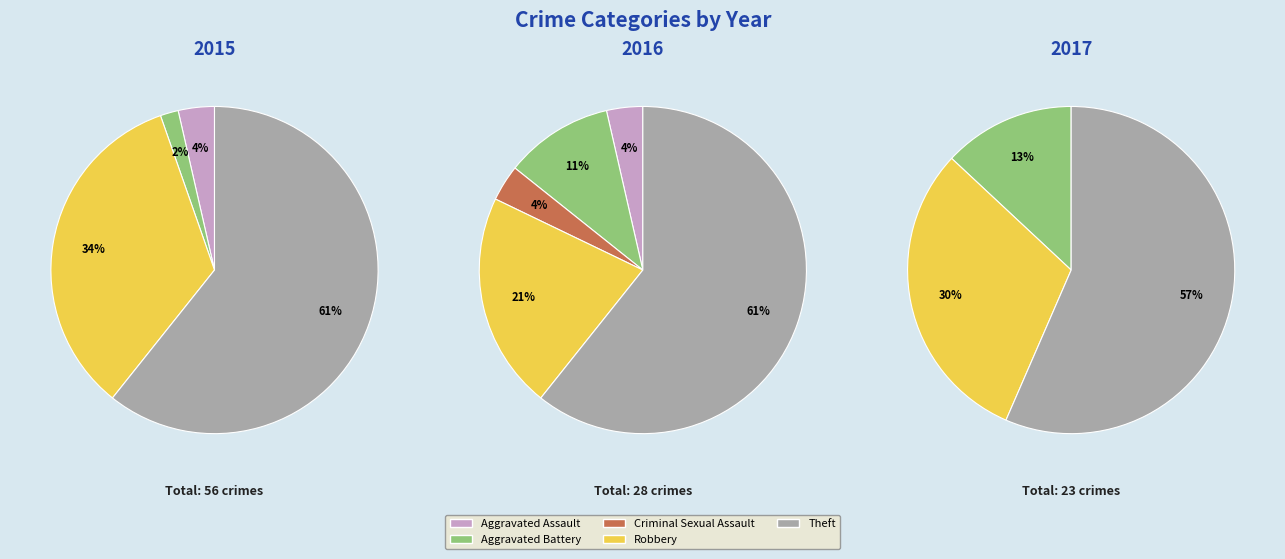

What percentage is the Robbery slice, to the nearest percent?

21%